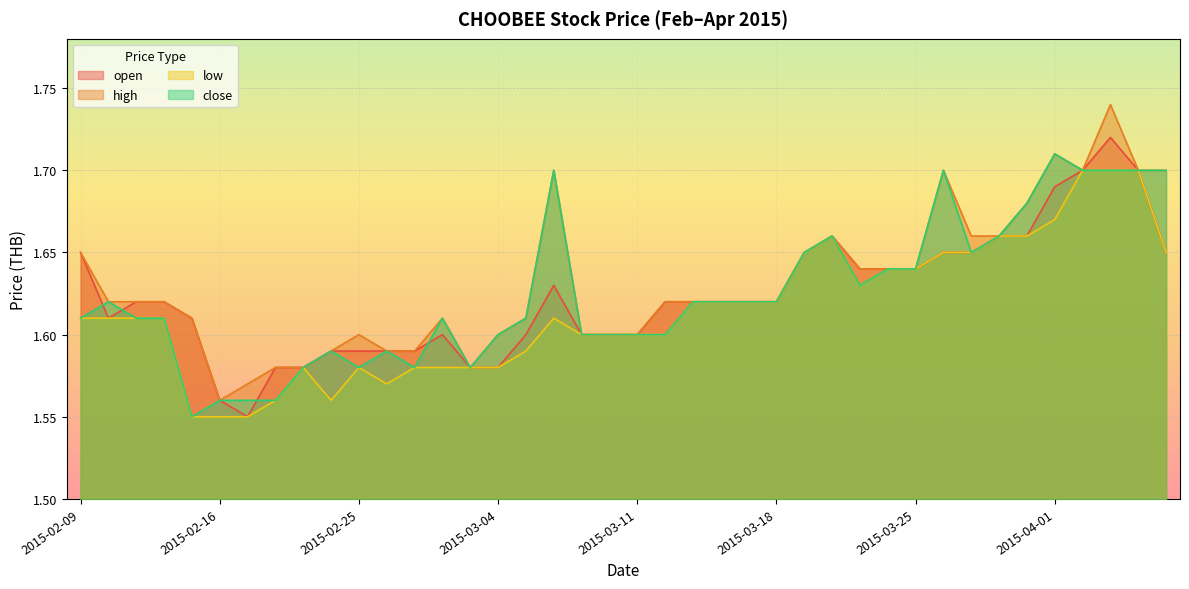

True or false: open and low intersect in this chart.

False